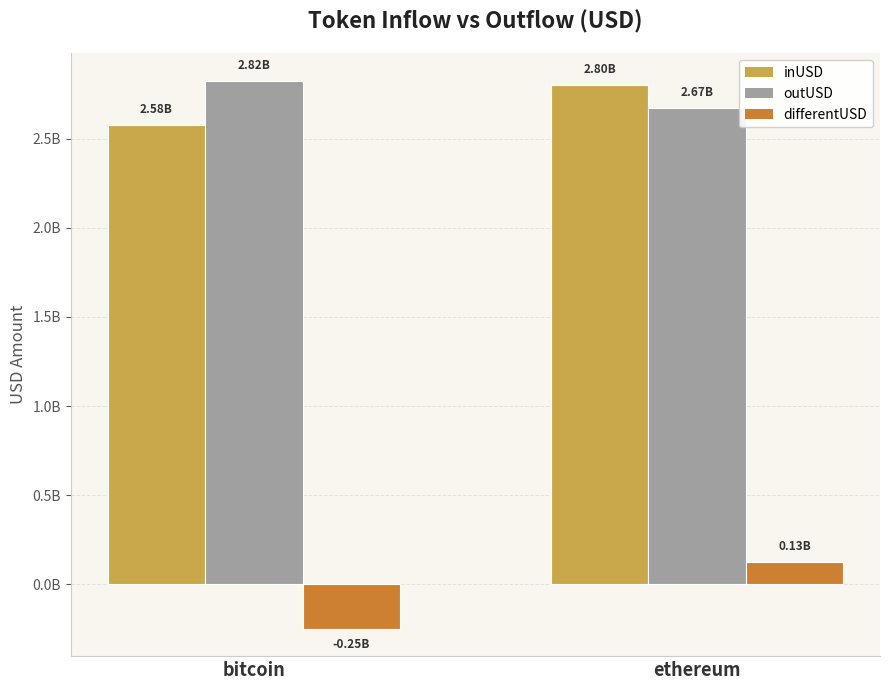

Does the chart contain stacked bars?

No